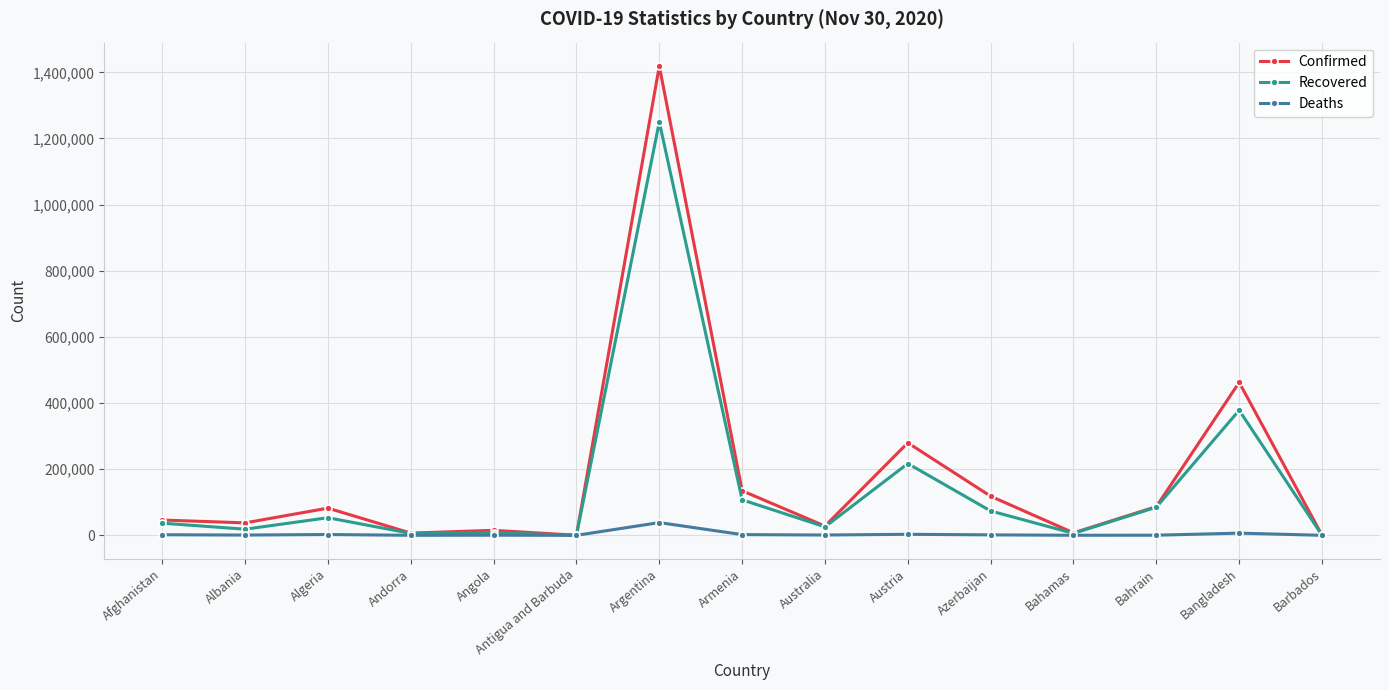

True or false: Deaths has more than 0 interior local peaks.

True